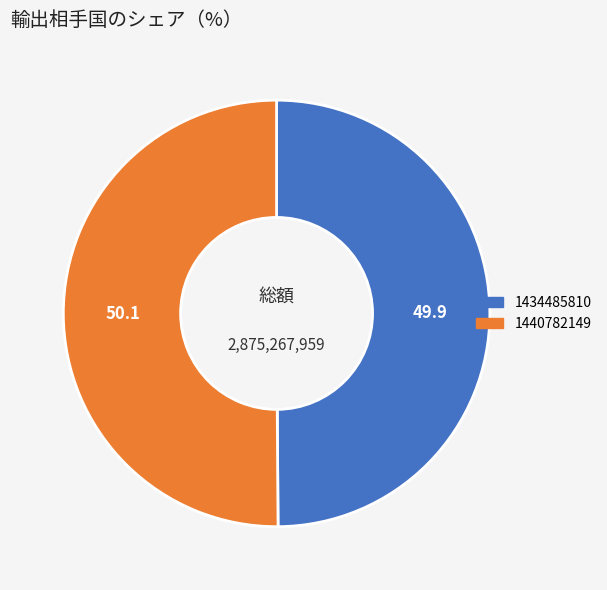

What is the ratio of the value at 1440782149 to the value at 1434485810?

1.0